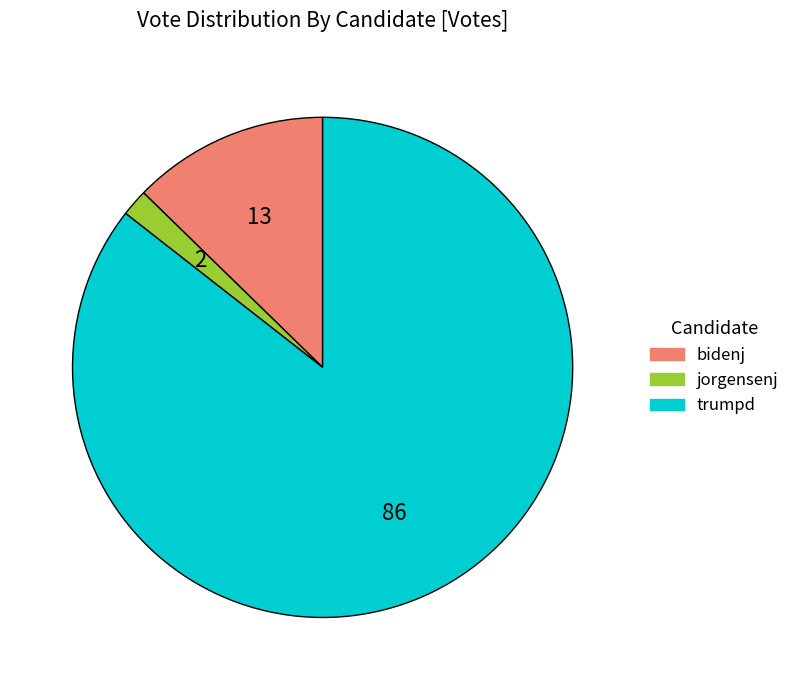

True or false: trumpd accounts for 78% of the total.

False